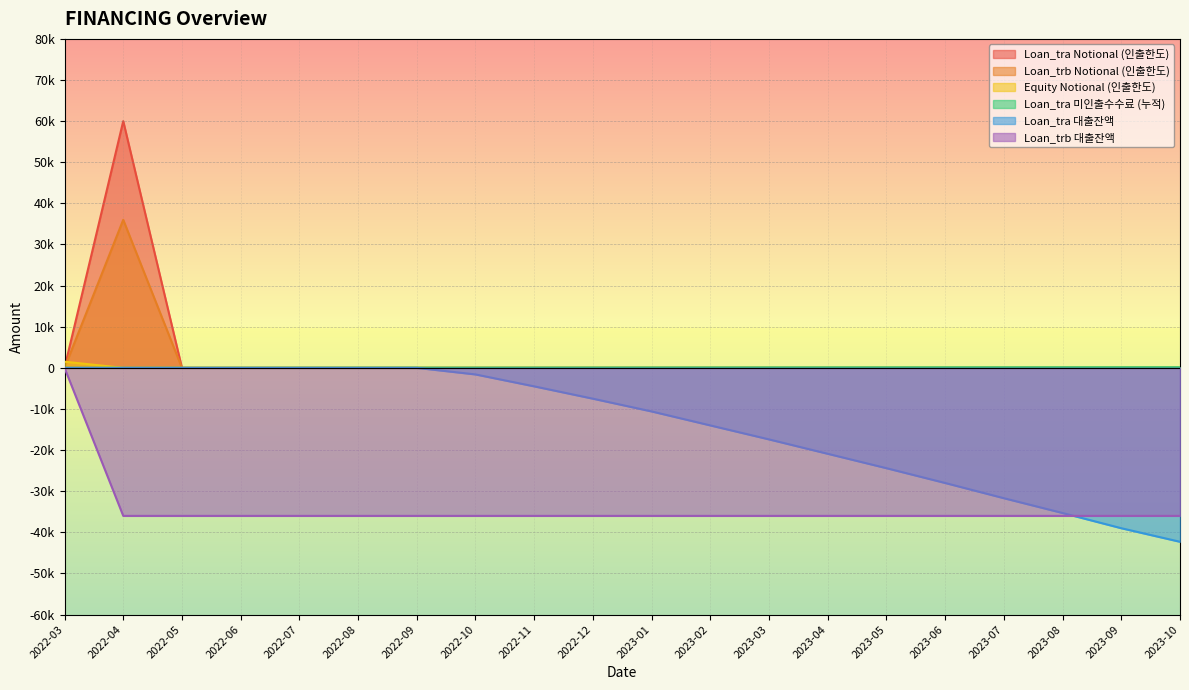

What is the label of the 10th point from the right?

2023-01